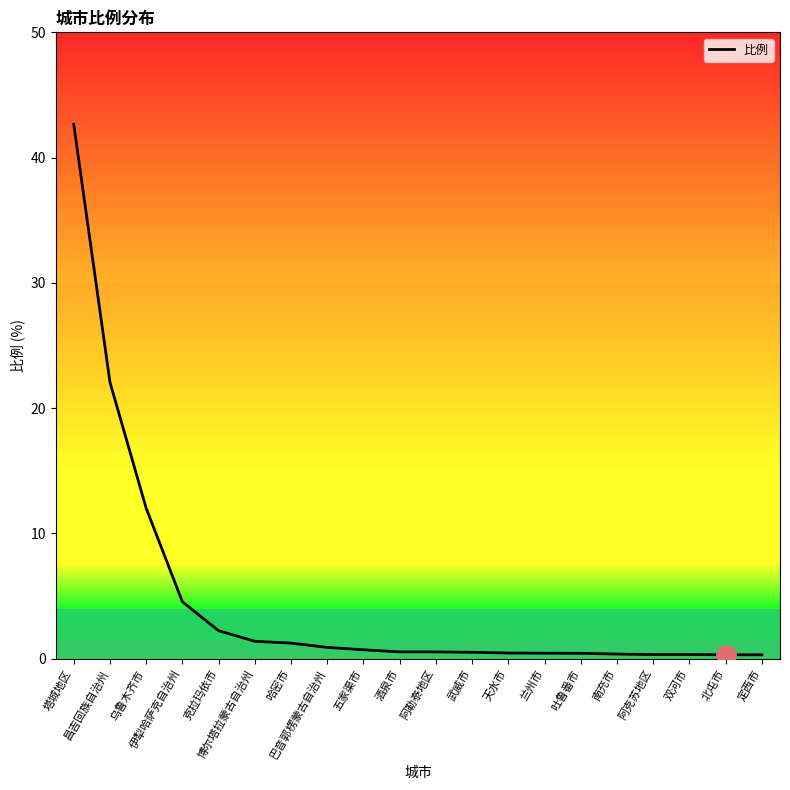

What is the greatest value displayed?

42.7